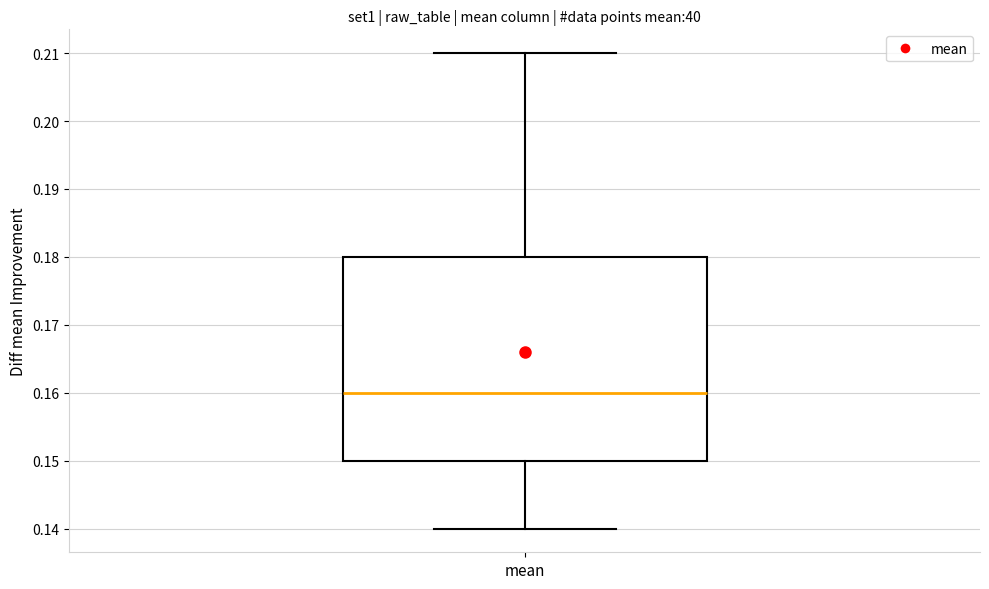

Transcribe this box plot: give where the median line is, the range the box spans, and where the two whiskers end, as read against the y-axis. The values are not printed on the chart, so give them approximately, as read against the axis.

median 0.16, box 0.15 to 0.18, whiskers 0.14 to 0.21